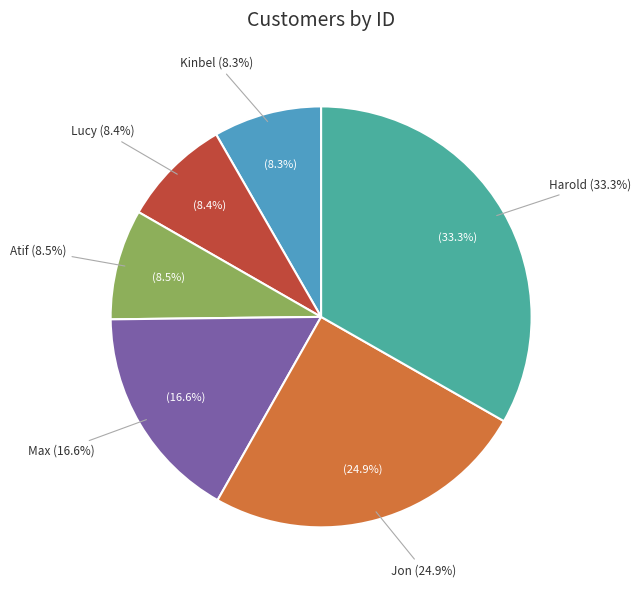

To the nearest percent, what is the average slice percentage?

17%